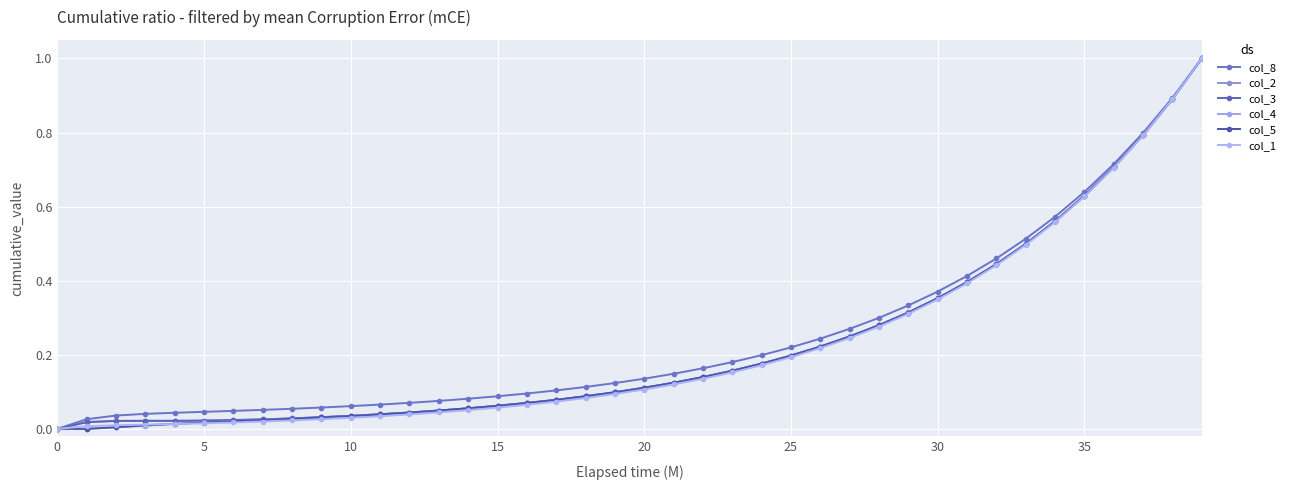

How many lines are shown in the chart?

6